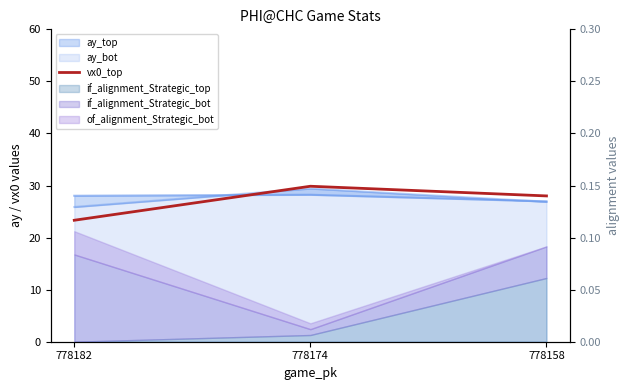

What is the difference between the second highest and minimum values?

4.7